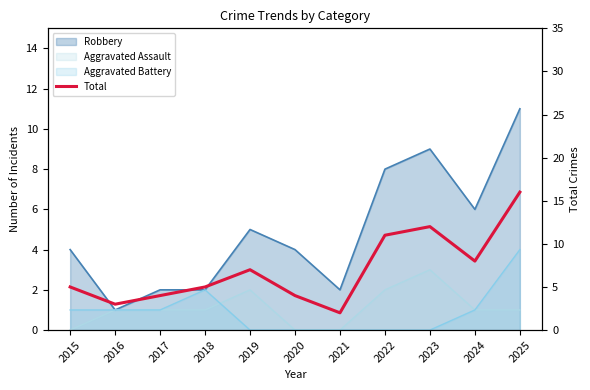

Reading right to left, list all the values displayed in this chart.

2025=16	2024=8	2023=12	2022=11	2021=2	2020=4	2019=7	2018=5	2017=4	2016=3	2015=5